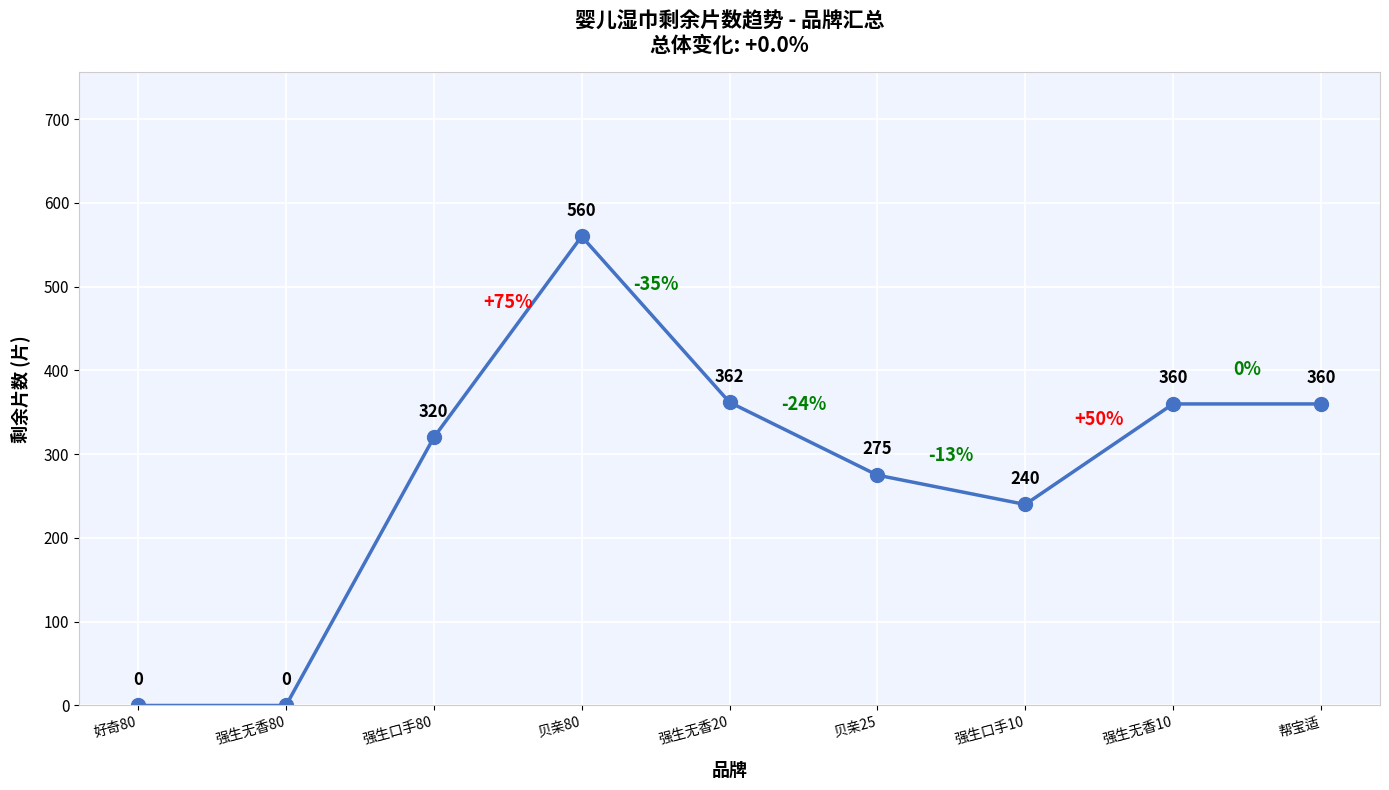

What is the difference between the maximum and second lowest values?

560